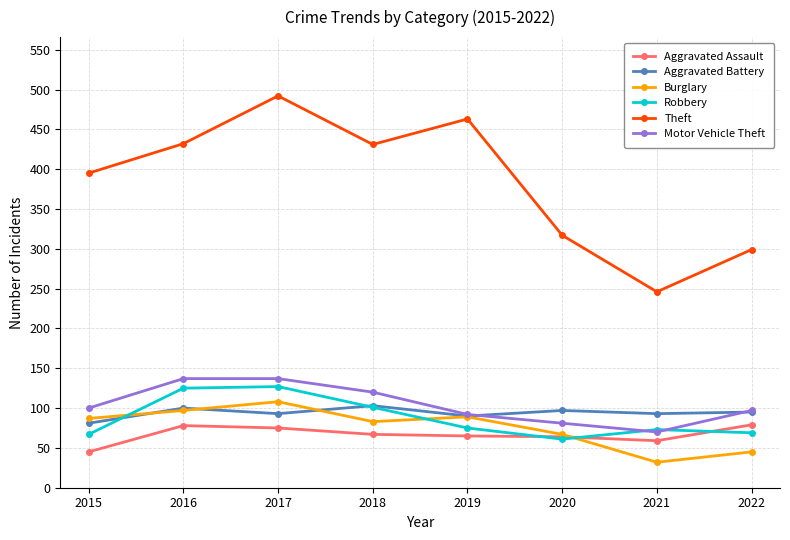

How many Burglary values are between 67 and 97?

5